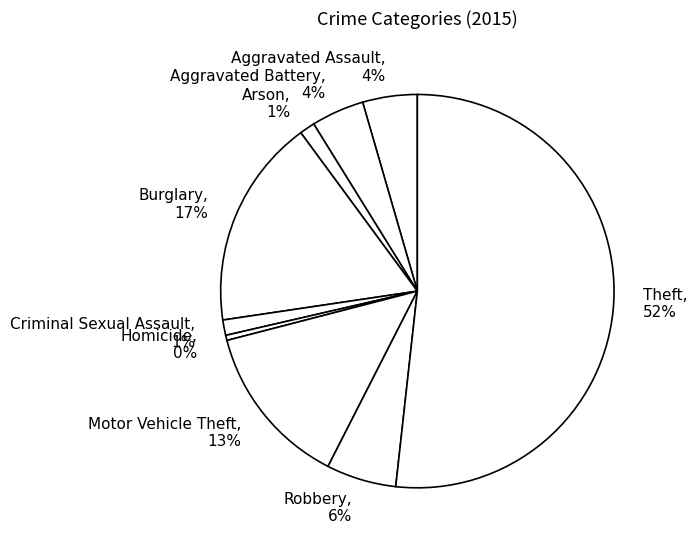

Which has a higher value, Theft, 52% or Arson, 1%?

Theft, 52%